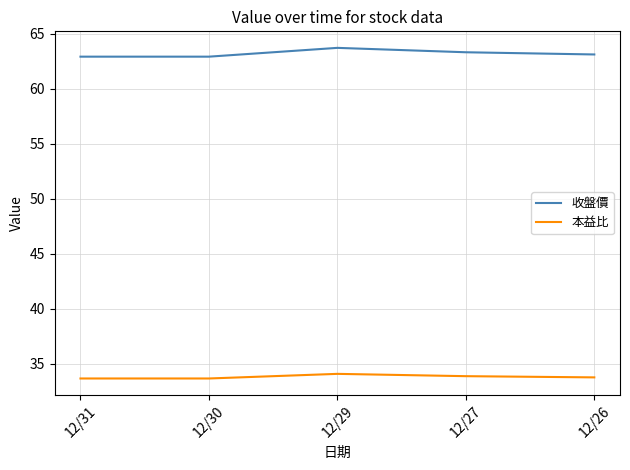

Which series has the largest total across all categories?

收盤價